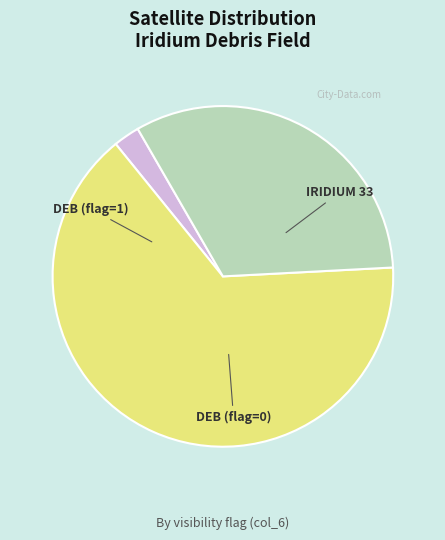

Is there a majority slice in this chart?

Yes